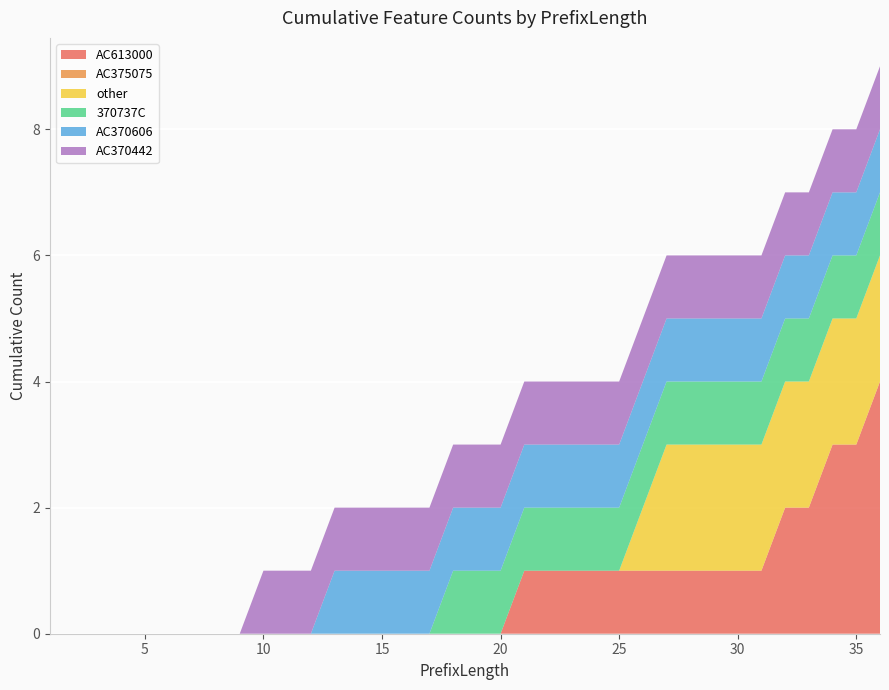

Reading right to left, what are all the values shown in this chart?

AC613000: 36=4	35=3	34=3	33=2	32=2	31=1	30=1	29=1	28=1	27=1	26=1	25=1	24=1	23=1	22=1	21=1	20=0	19=0	18=0	17=0	16=0	15=0	14=0	13=0	12=0	11=0	10=0	9=0	8=0	7=0	6=0	5=0	4=0	3=0	2=0	1=0
AC375075: 36=0	35=0	34=0	33=0	32=0	31=0	30=0	29=0	28=0	27=0	26=0	25=0	24=0	23=0	22=0	21=0	20=0	19=0	18=0	17=0	16=0	15=0	14=0	13=0	12=0	11=0	10=0	9=0	8=0	7=0	6=0	5=0	4=0	3=0	2=0	1=0
other: 36=2	35=2	34=2	33=2	32=2	31=2	30=2	29=2	28=2	27=2	26=1	25=0	24=0	23=0	22=0	21=0	20=0	19=0	18=0	17=0	16=0	15=0	14=0	13=0	12=0	11=0	10=0	9=0	8=0	7=0	6=0	5=0	4=0	3=0	2=0	1=0
370737C: 36=1	35=1	34=1	33=1	32=1	31=1	30=1	29=1	28=1	27=1	26=1	25=1	24=1	23=1	22=1	21=1	20=1	19=1	18=1	17=0	16=0	15=0	14=0	13=0	12=0	11=0	10=0	9=0	8=0	7=0	6=0	5=0	4=0	3=0	2=0	1=0
AC370606: 36=1	35=1	34=1	33=1	32=1	31=1	30=1	29=1	28=1	27=1	26=1	25=1	24=1	23=1	22=1	21=1	20=1	19=1	18=1	17=1	16=1	15=1	14=1	13=1	12=0	11=0	10=0	9=0	8=0	7=0	6=0	5=0	4=0	3=0	2=0	1=0
AC370442: 36=1	35=1	34=1	33=1	32=1	31=1	30=1	29=1	28=1	27=1	26=1	25=1	24=1	23=1	22=1	21=1	20=1	19=1	18=1	17=1	16=1	15=1	14=1	13=1	12=1	11=1	10=1	9=0	8=0	7=0	6=0	5=0	4=0	3=0	2=0	1=0